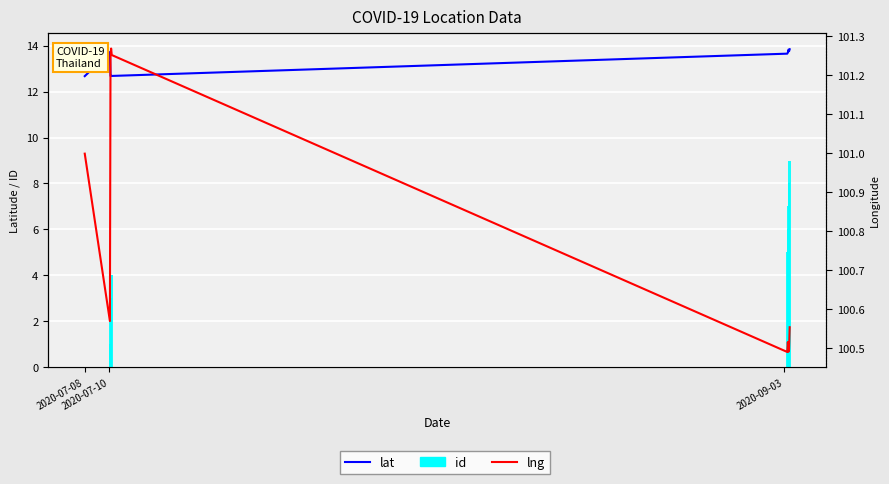

What are all the series names shown in the legend?

lat, id, lng